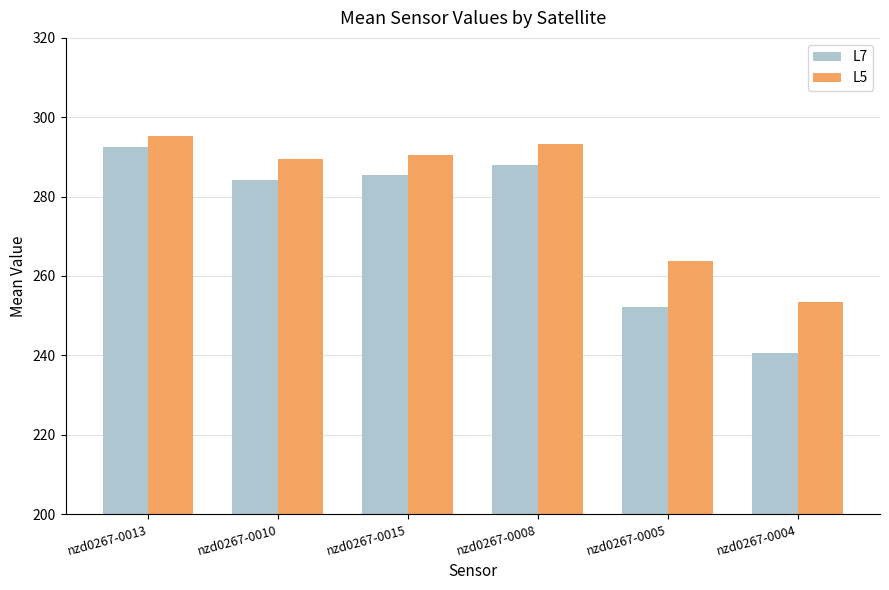

The L7 series shows 433.1 at nzd0267-0010. True or false?

False